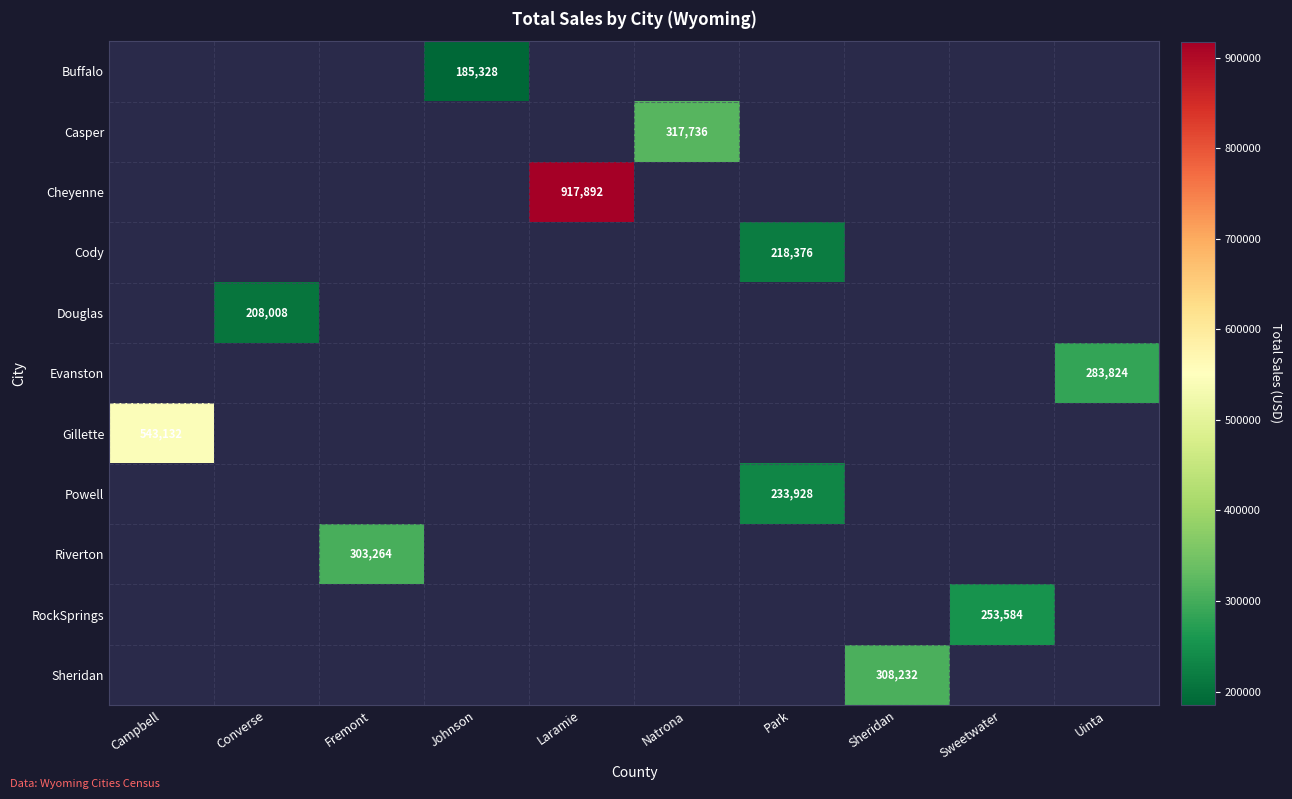

At Johnson, list the series in order from largest to smallest.

Buffalo, Casper, Cheyenne, Cody, Douglas, Evanston, Gillette, Powell, Riverton, RockSprings, Sheridan